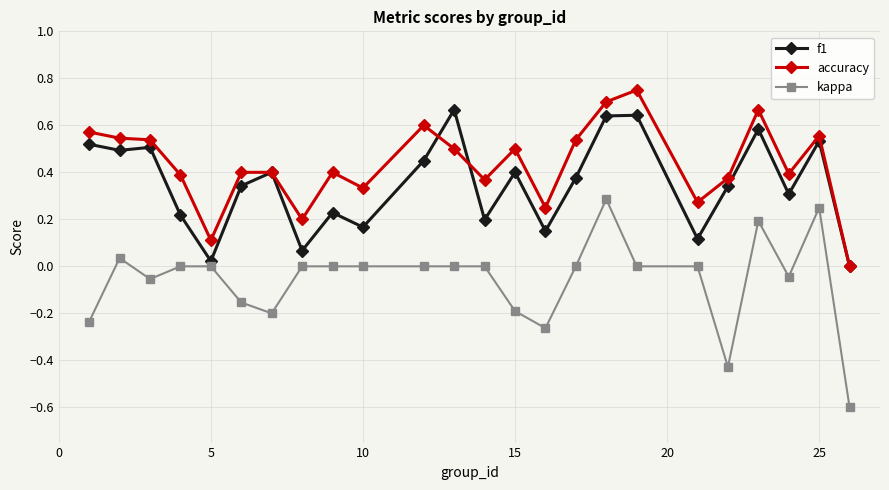

What is the minimum value for kappa?

-0.6